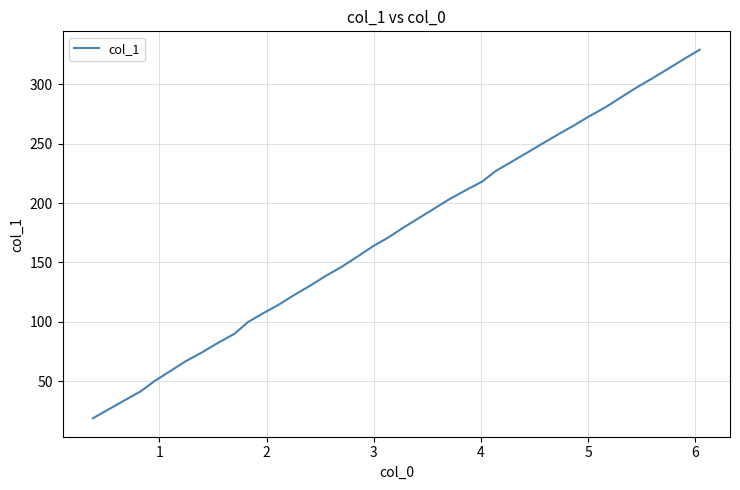

What is the greatest value displayed?

329.1